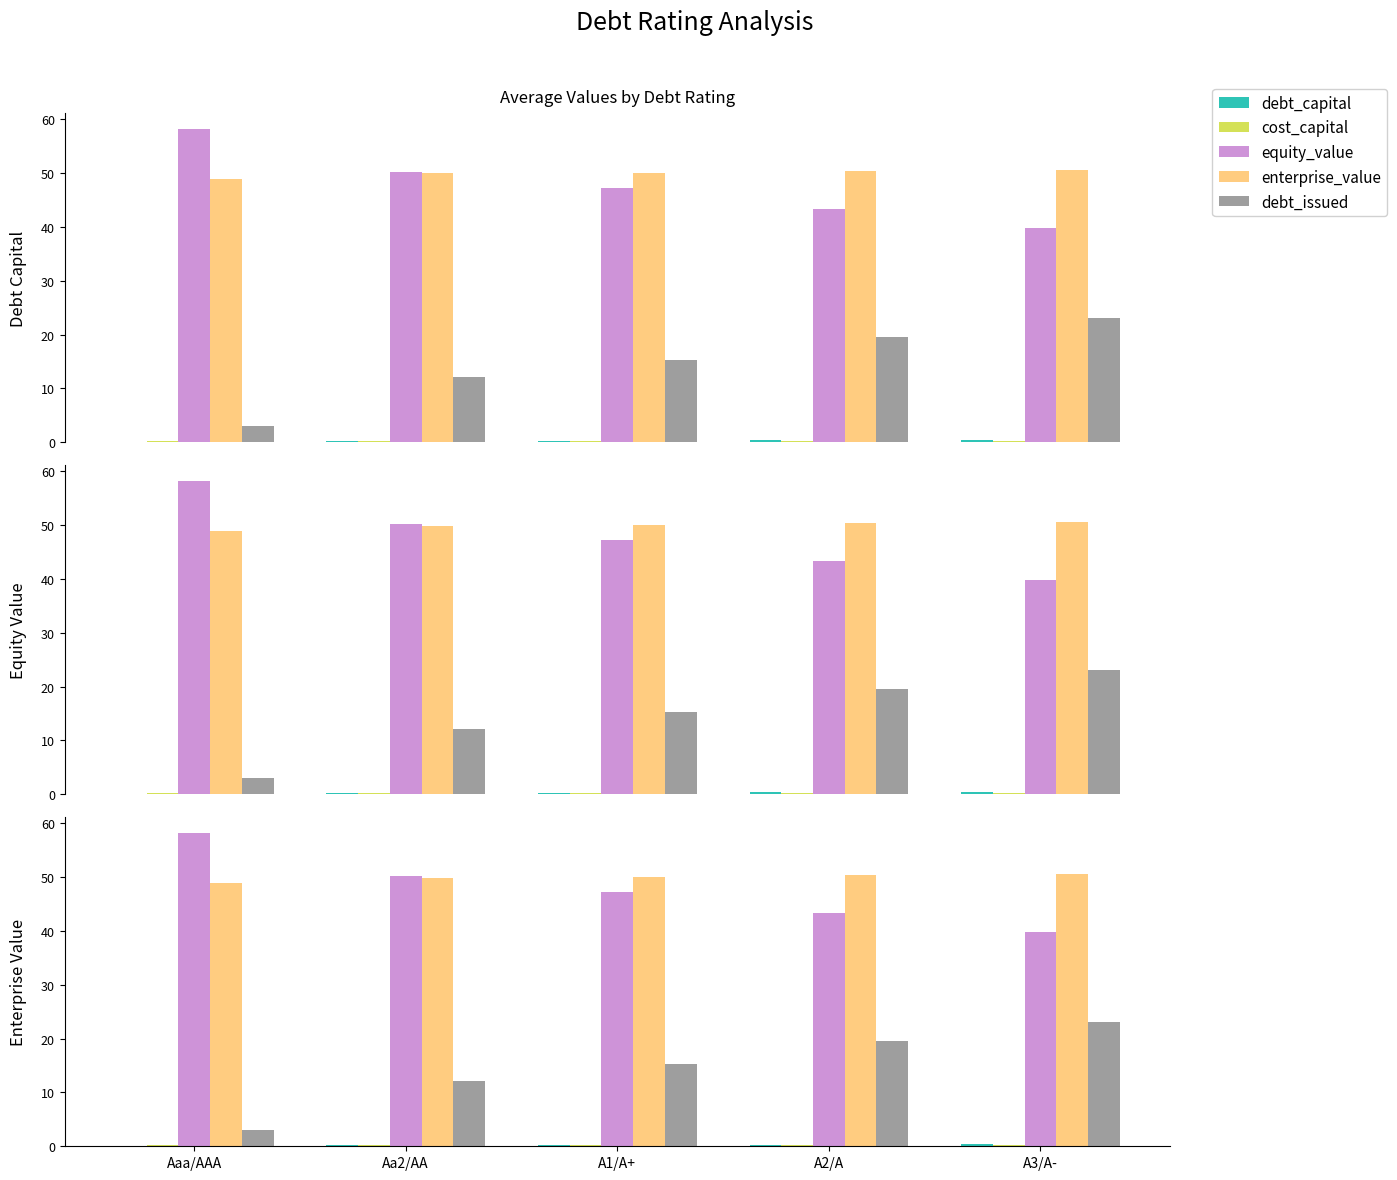

What is the minimum value shown in the chart?

0.1